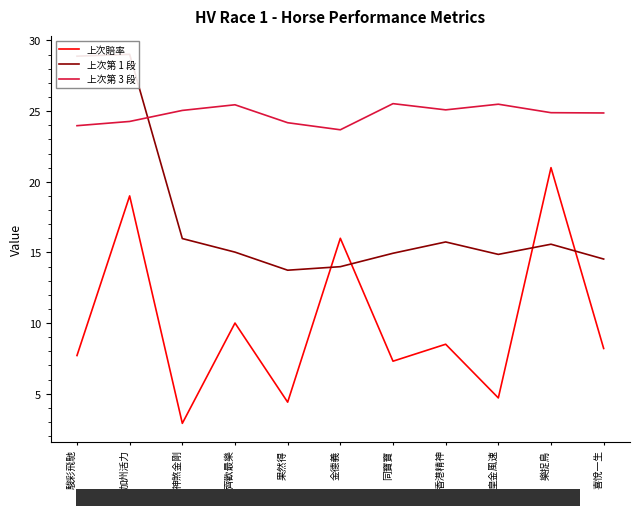

Is it true that 上次第 1 段 equals 7.1 at 齊歡最樂?

False